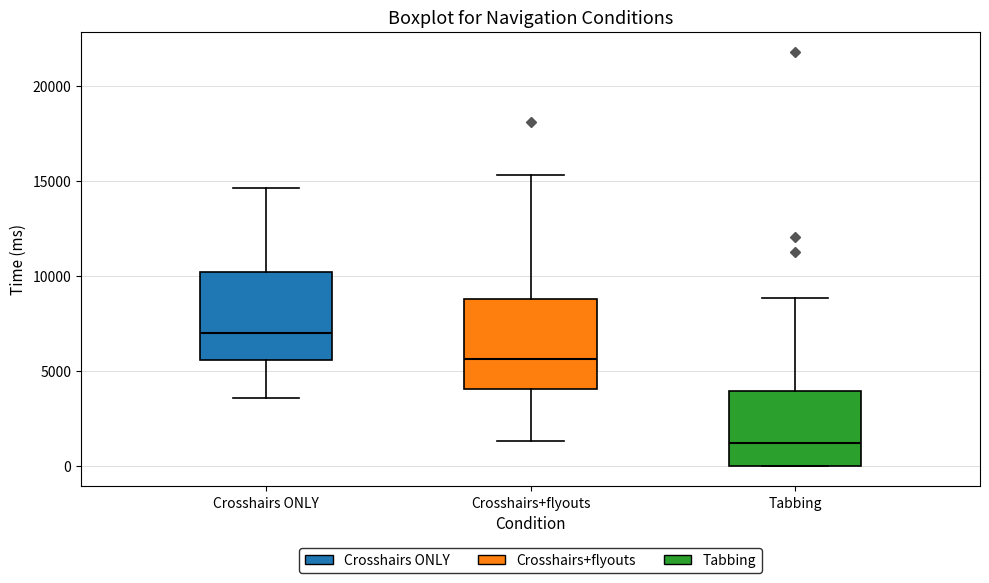

Which box's median line is the highest?

Crosshairs ONLY